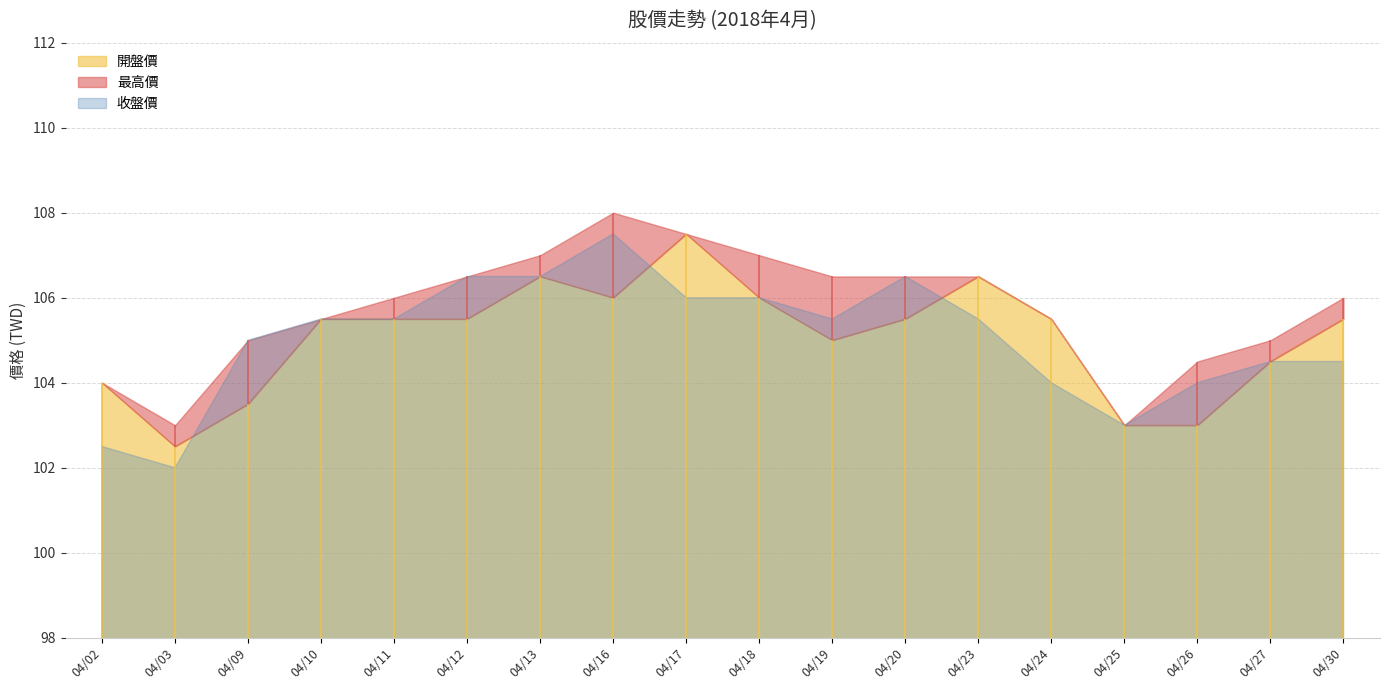

Reading left to right, extract all data points from this chart.

開盤價: 04/02=104.0	04/03=102.5	04/09=103.5	04/10=105.5	04/11=105.5	04/12=105.5	04/13=106.5	04/16=106.0	04/17=107.5	04/18=106.0	04/19=105.0	04/20=105.5	04/23=106.5	04/24=105.5	04/25=103.0	04/26=103.0	04/27=104.5	04/30=105.5
最高價: 04/02=104.0	04/03=103.0	04/09=105.0	04/10=105.5	04/11=106.0	04/12=106.5	04/13=107.0	04/16=108.0	04/17=107.5	04/18=107.0	04/19=106.5	04/20=106.5	04/23=106.5	04/24=105.5	04/25=103.0	04/26=104.5	04/27=105.0	04/30=106.0
收盤價: 04/02=102.5	04/03=102.0	04/09=105.0	04/10=105.5	04/11=105.5	04/12=106.5	04/13=106.5	04/16=107.5	04/17=106.0	04/18=106.0	04/19=105.5	04/20=106.5	04/23=105.5	04/24=104.0	04/25=103.0	04/26=104.0	04/27=104.5	04/30=104.5